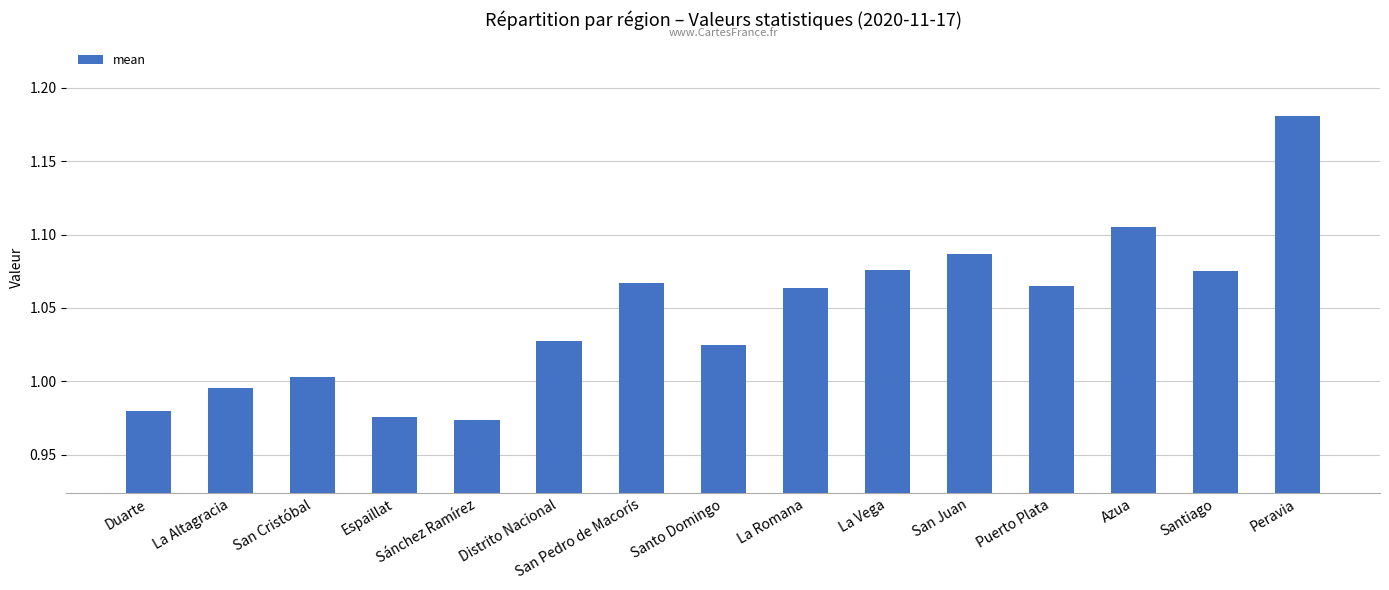

At which category does the chart reach its peak across all series?

Peravia